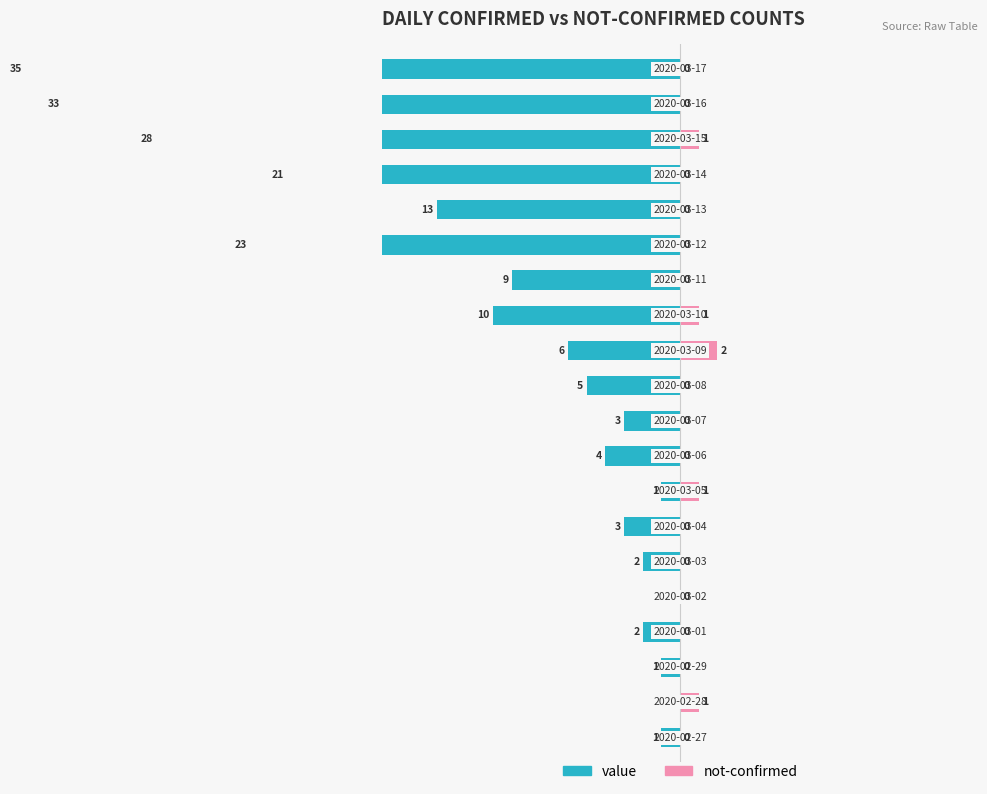

True or false: value has a value of -7.5 at 3.

False